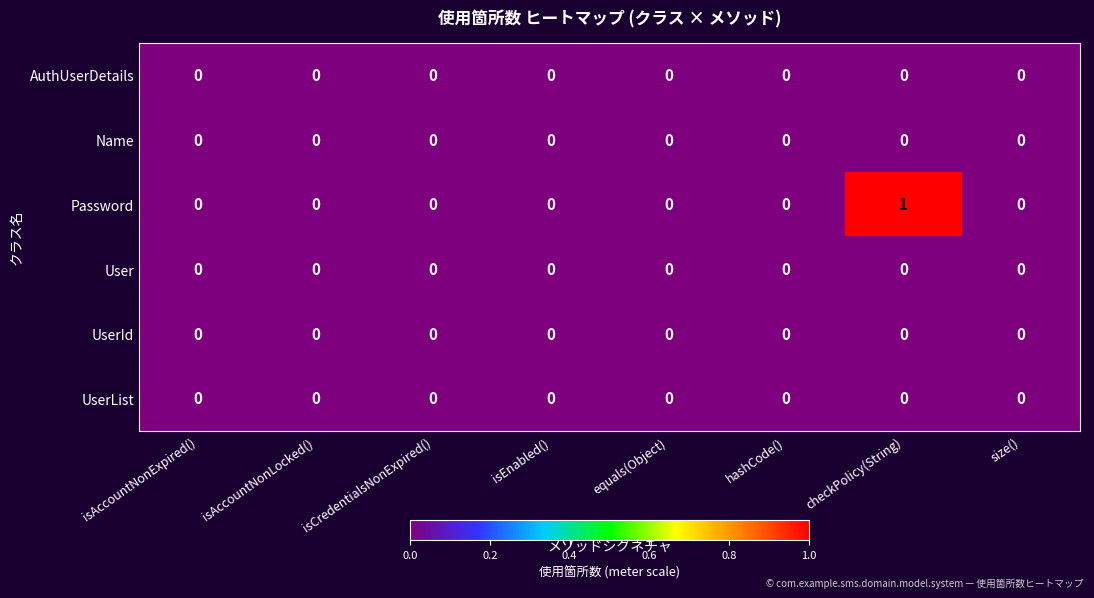

The value of UserList at isAccountNonLocked() is 0. True or false?

True